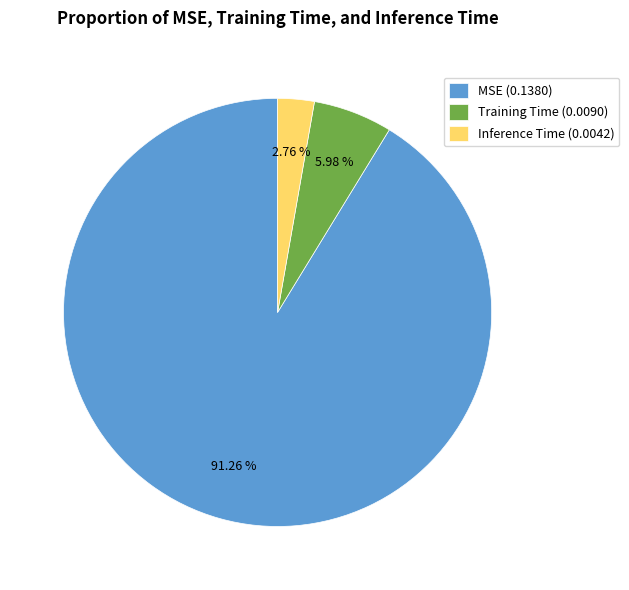

Does any single category account for the majority?

Yes